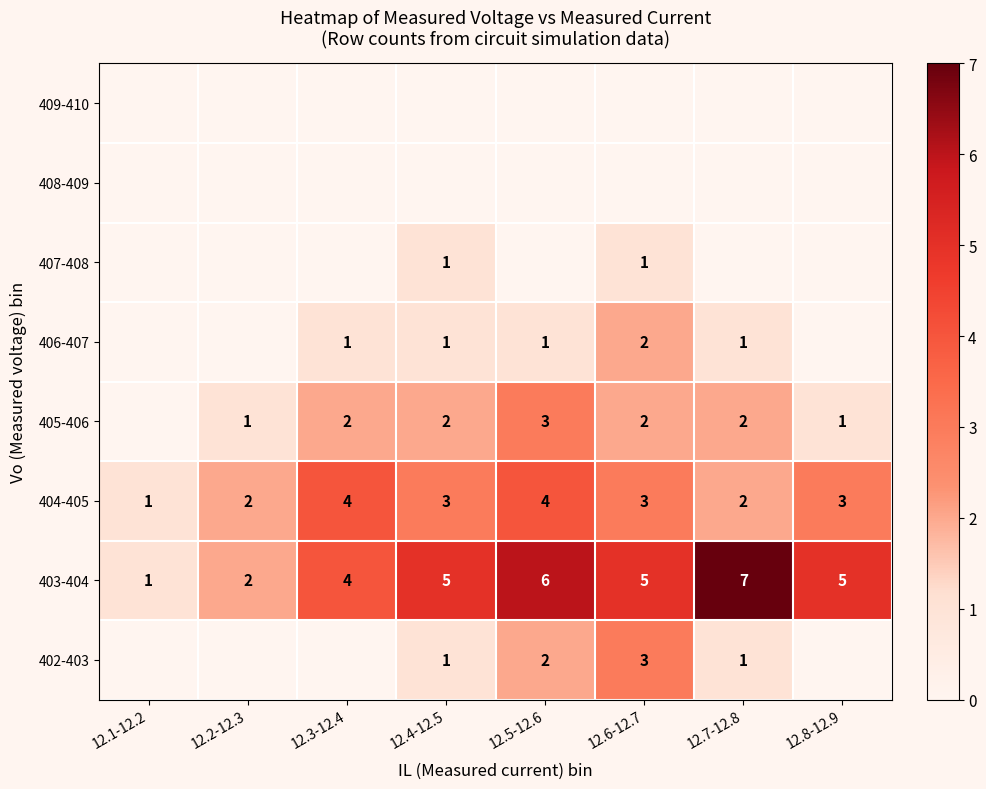

Read the 404-405 value at 12.6-12.7.

3